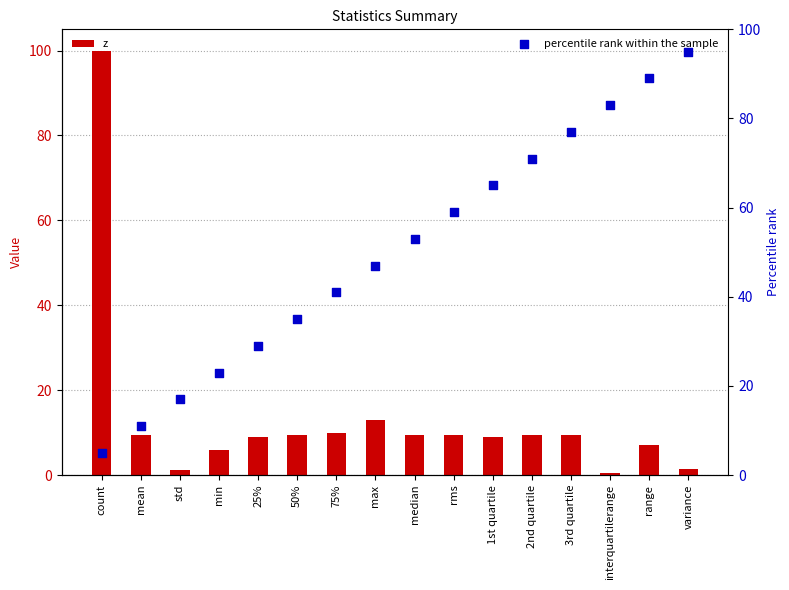

At how many categories does at least one series exceed 80?

4